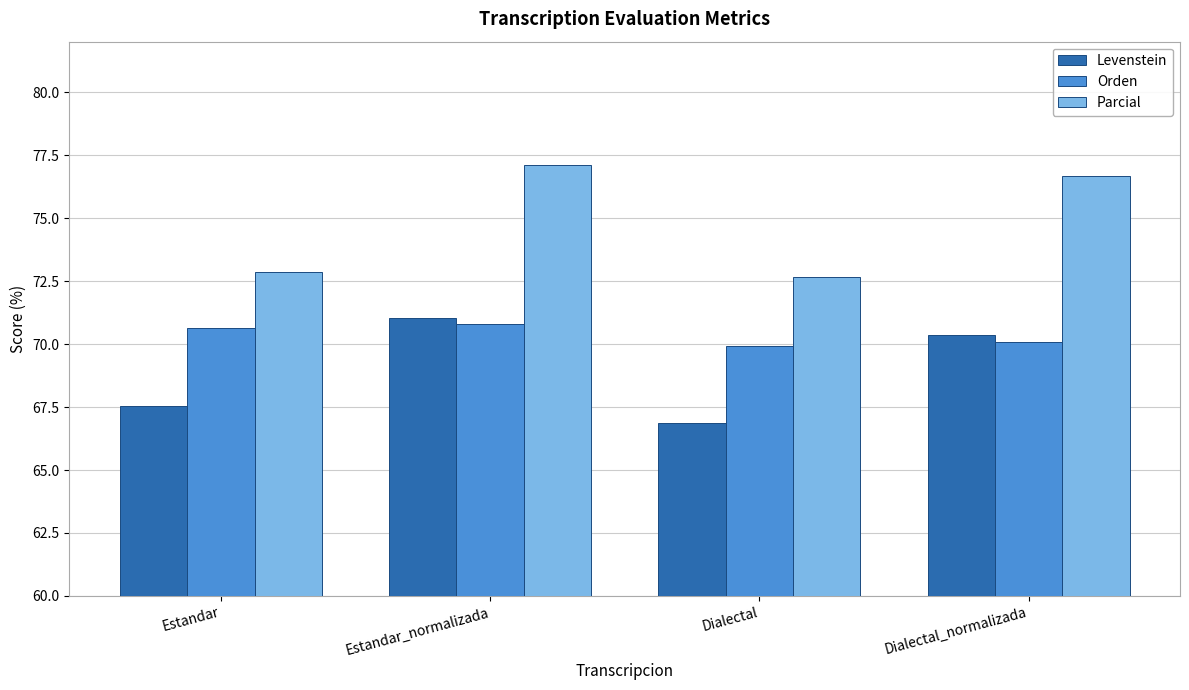

List the labels in order of Parcial value, largest first.

Estandar_normalizada, Dialectal_normalizada, Estandar, Dialectal